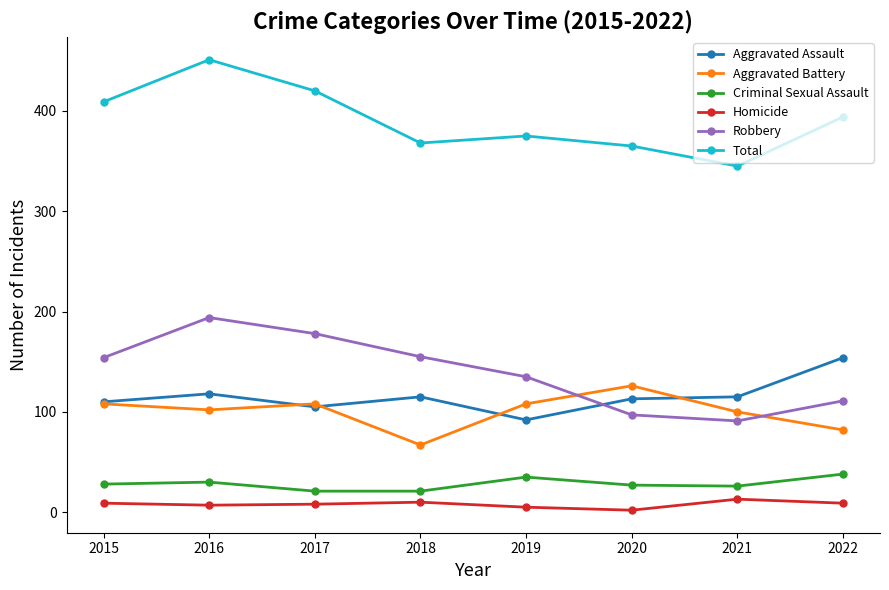

True or false: Criminal Sexual Assault has more than 0 points higher than both neighbors.

True